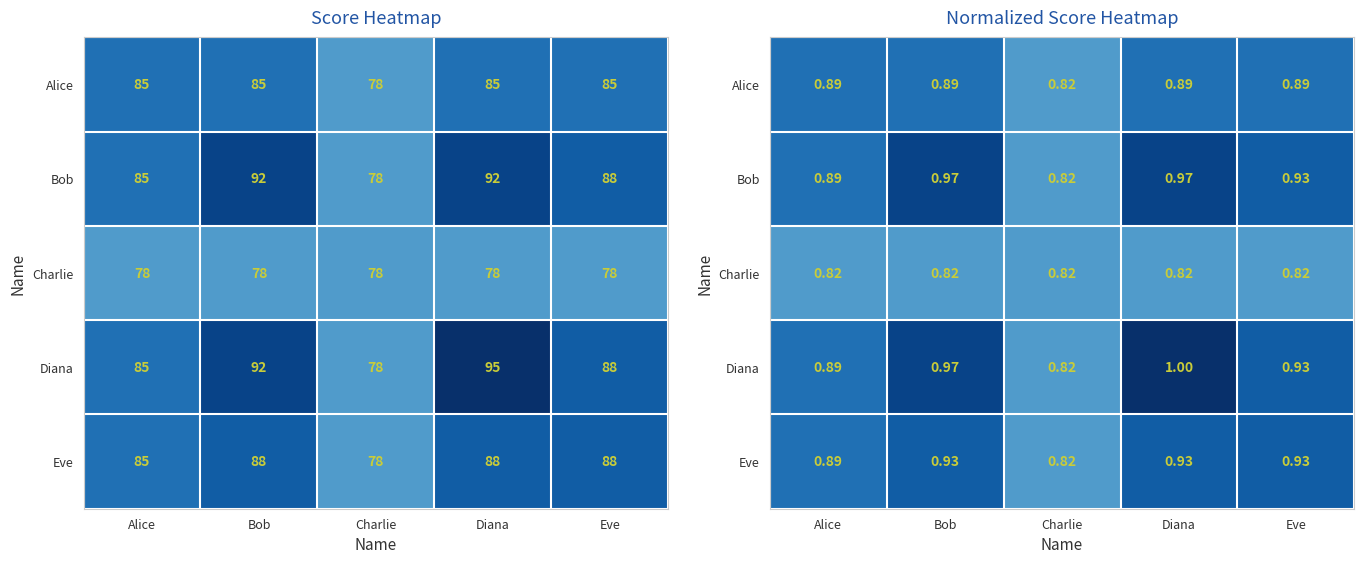

What is the minimum value for Eve?

0.8